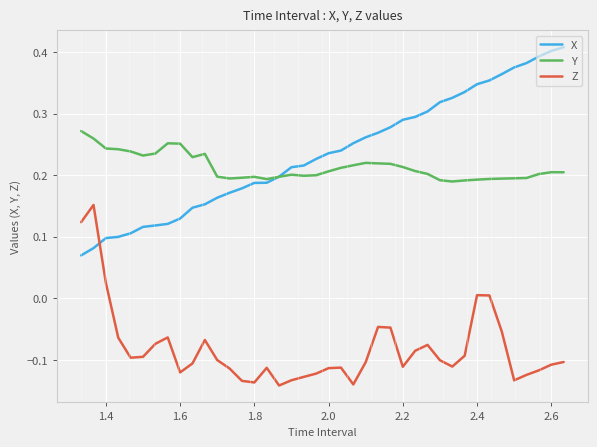

At how many categories does at least one series exceed 0?

40